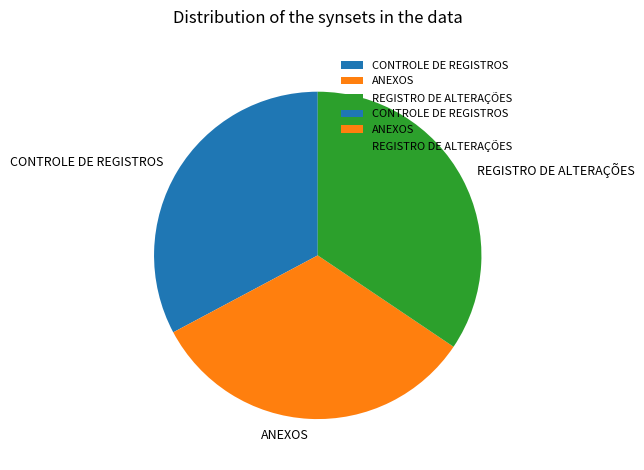

Between REGISTRO DE ALTERAÇÕES and ANEXOS, which is larger?

REGISTRO DE ALTERAÇÕES